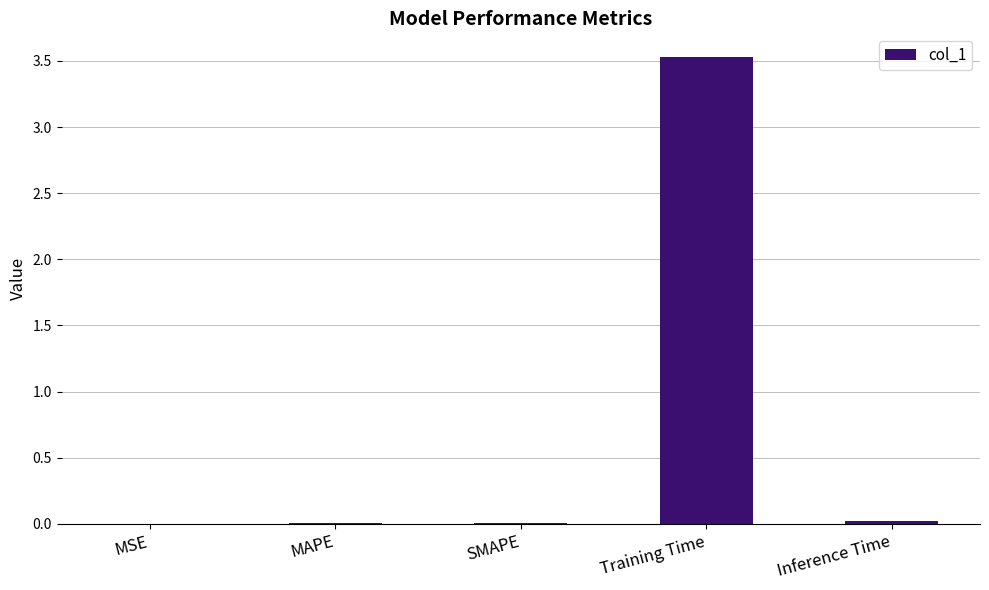

The value at MSE is 0.0. True or false?

True